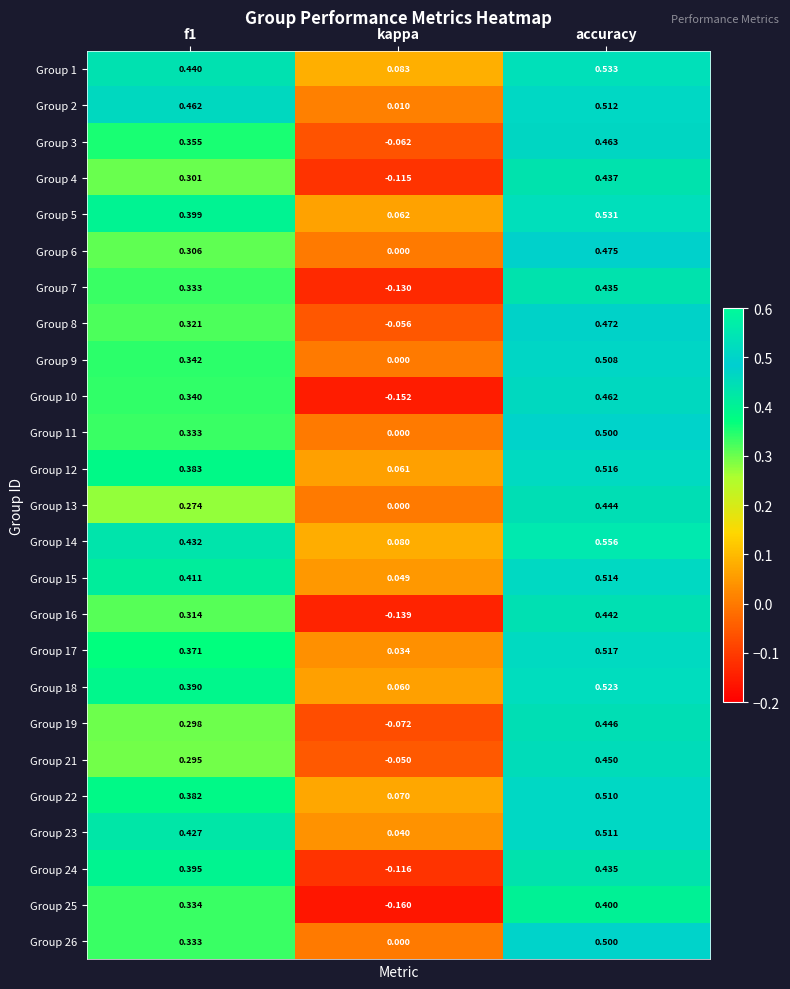

Which label corresponds to the largest value in the chart?

accuracy